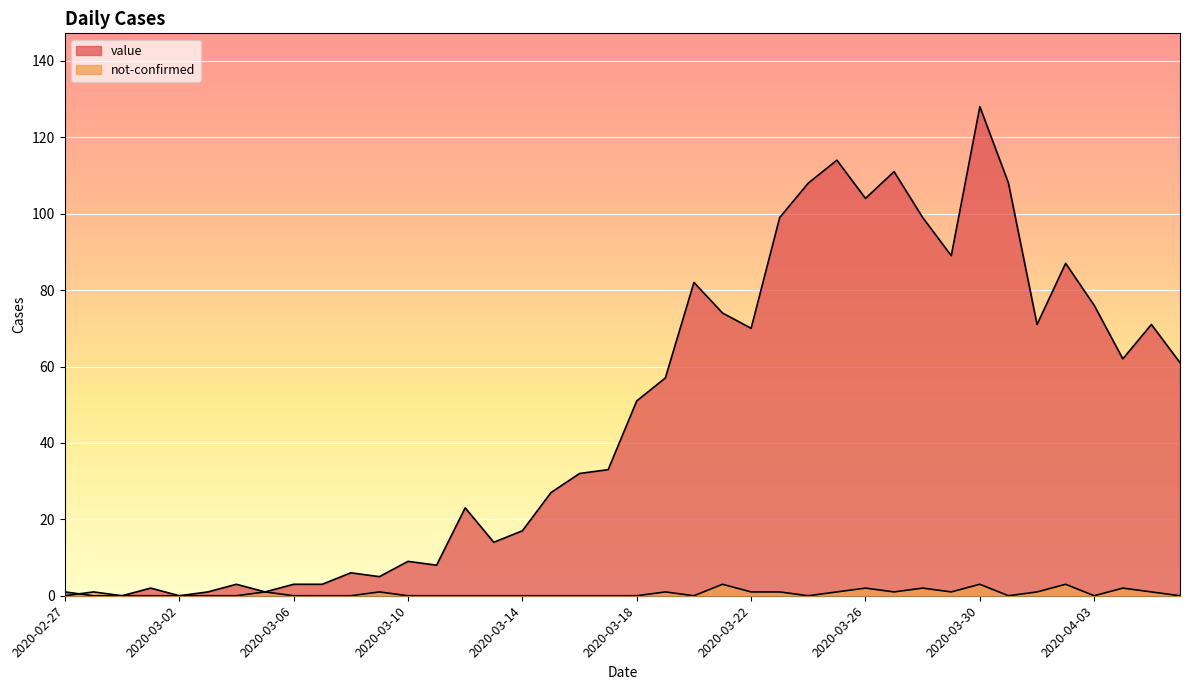

Read the value value at 2020-04-06.

61